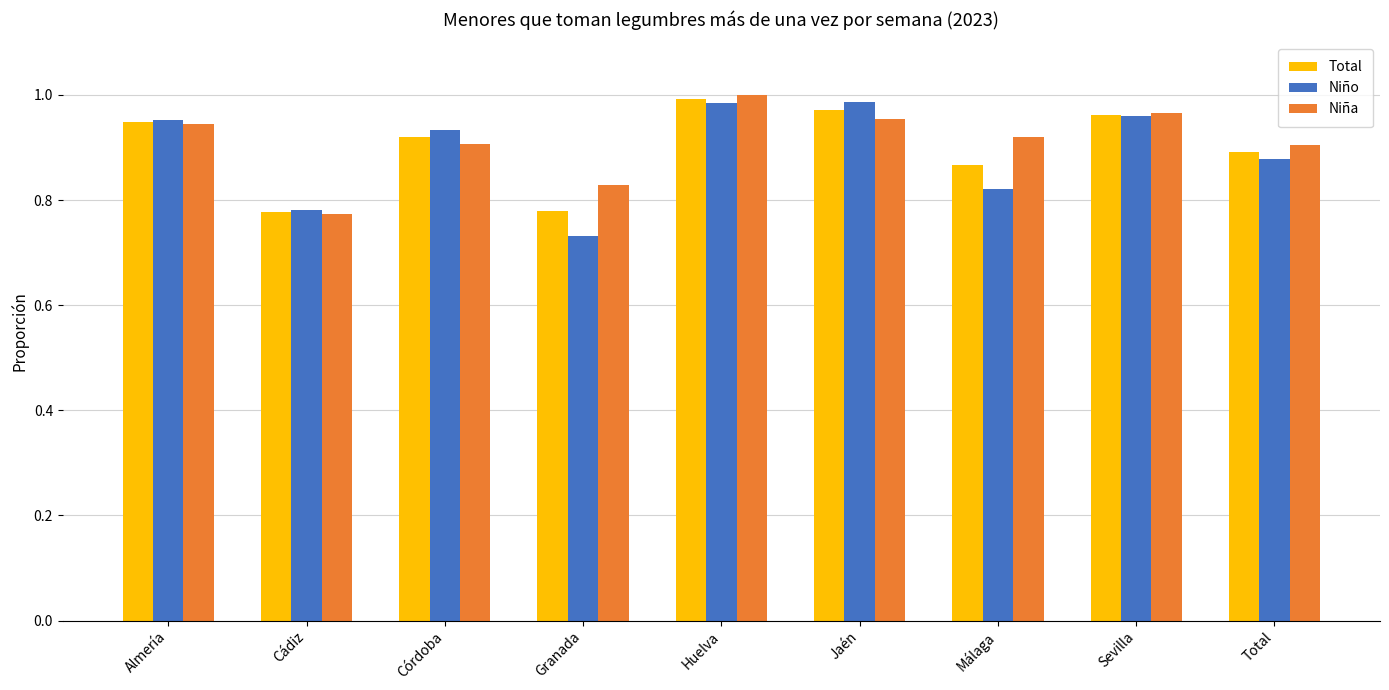

Which series has the largest total across all categories?

Niña